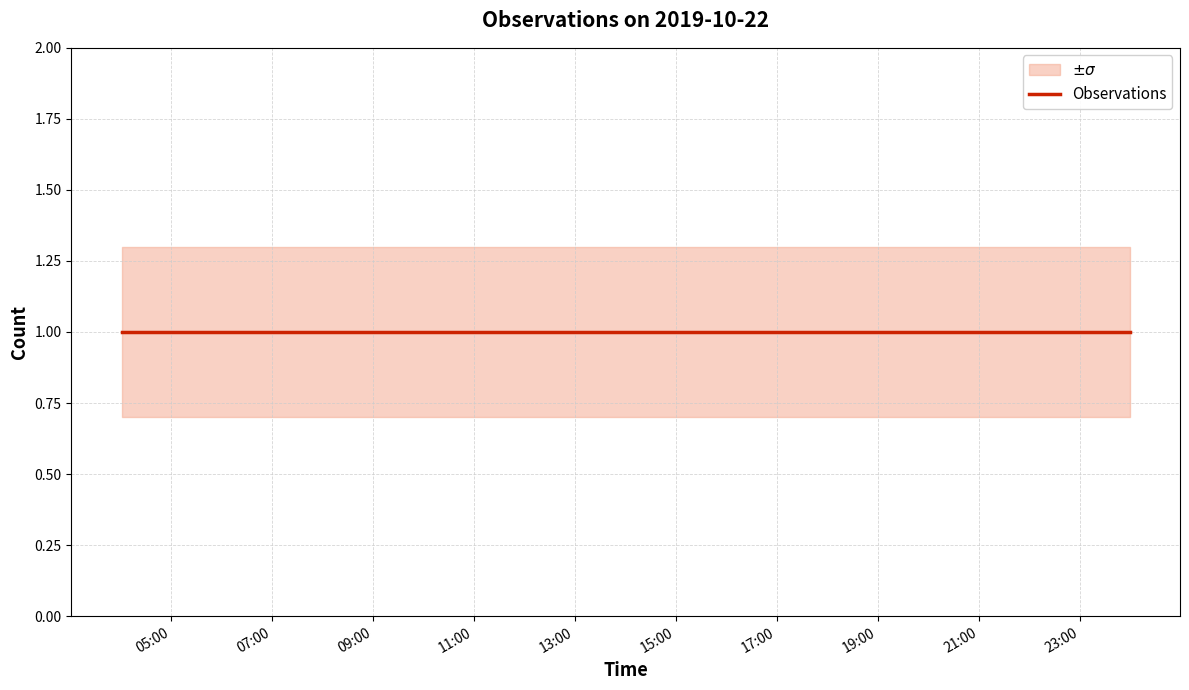

At which category is the sum across all series the highest?

2019-10-22 04:02:00